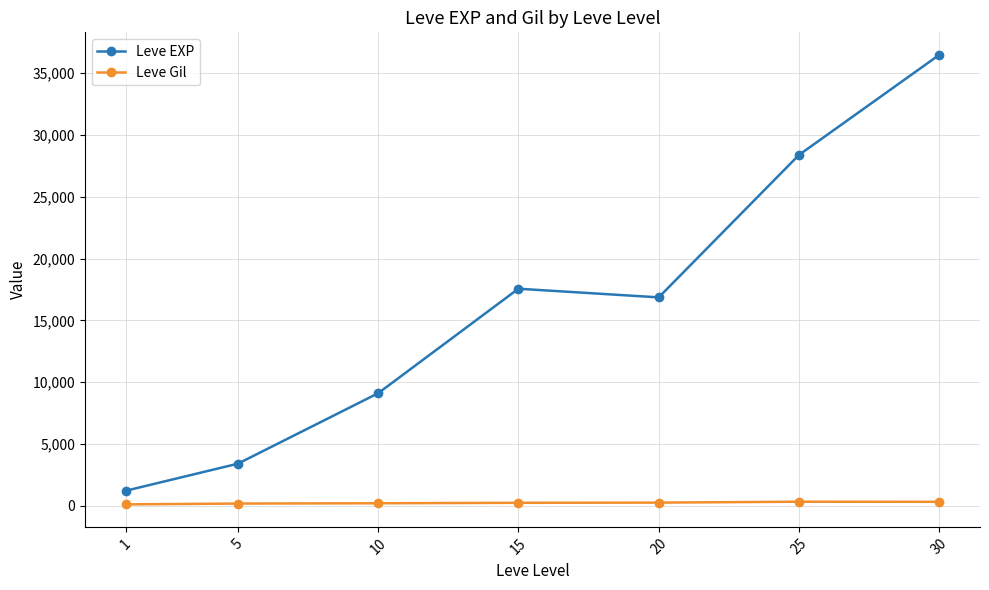

How many interior local valleys does the Leve EXP series have?

1